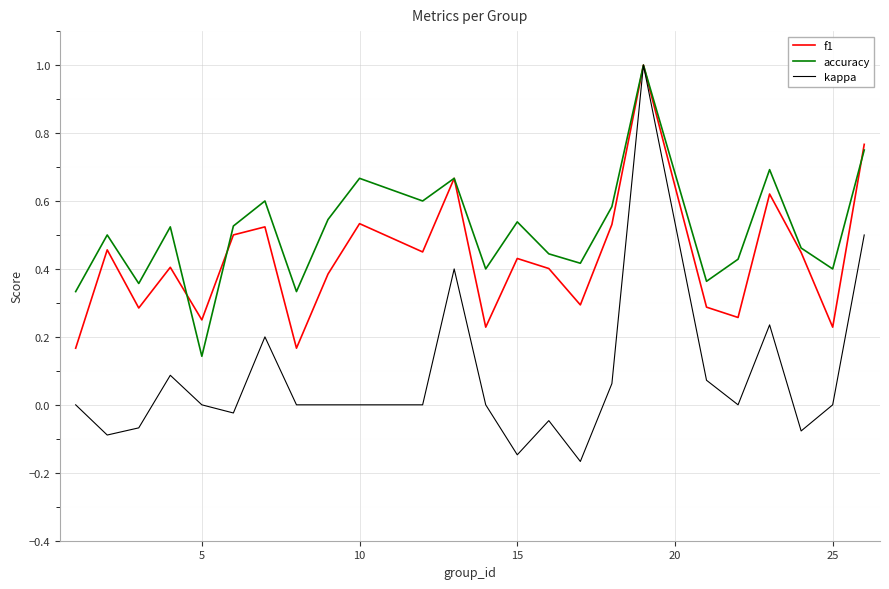

What is the highest value of the kappa series?

1.0